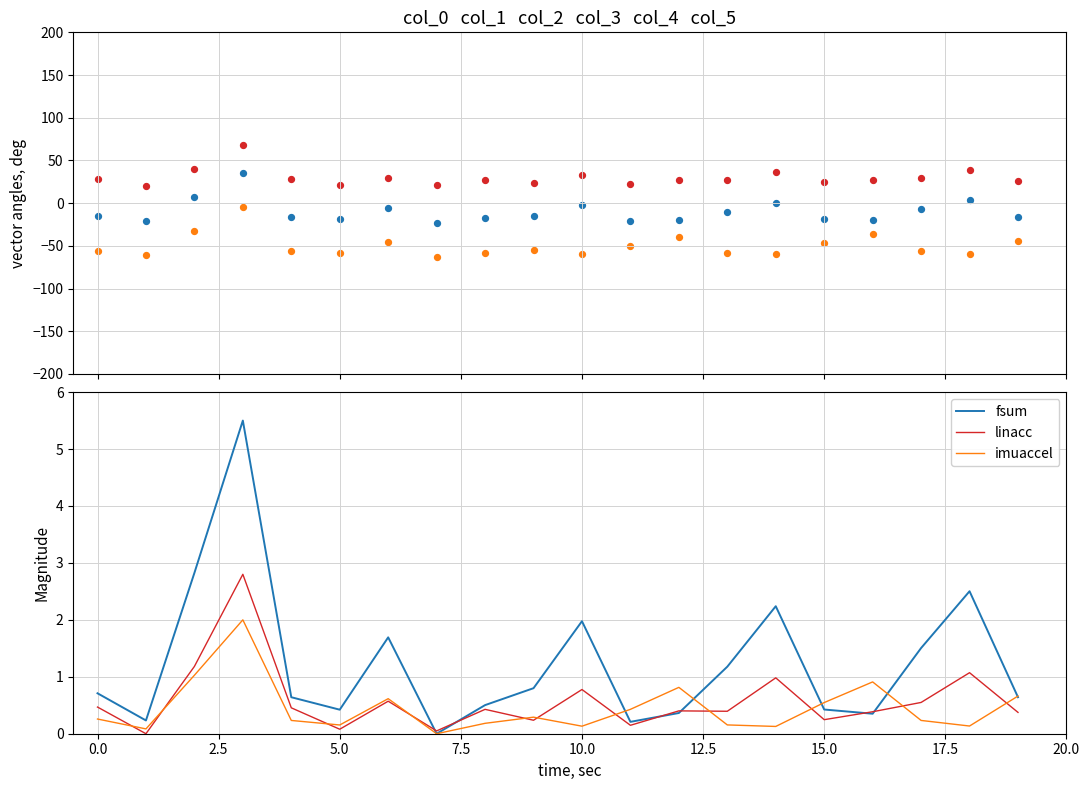

Which series has the largest Y range (max minus min)?

fsum